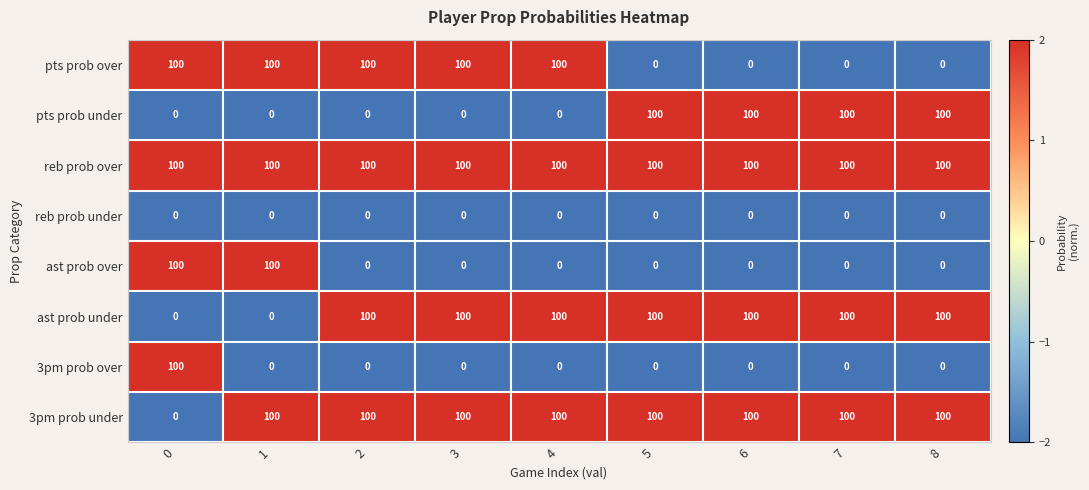

Count the pts prob over values in the range 0 to 100.

9